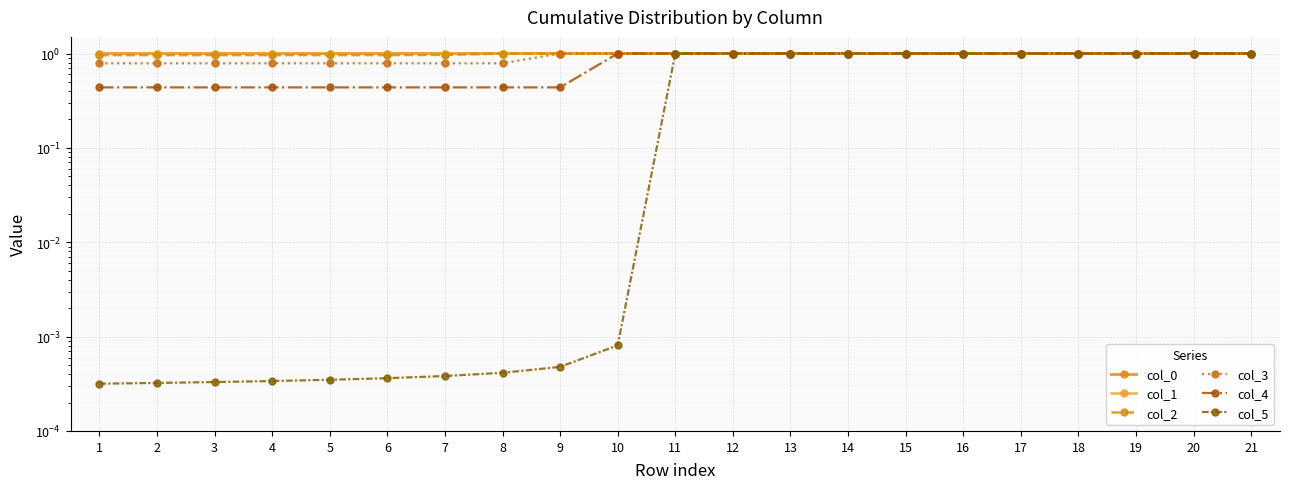

Reading left to right, what are all the values shown in this chart?

col_0: 1=1.0	2=1.0	3=1.0	4=1.0	5=1.0	6=1.0	7=1.0	8=1.0	9=1.0	10=1.0	11=1.0	12=1.0	13=1.0	14=1.0	15=1.0	16=1.0	17=1.0	18=1.0	19=1.0	20=1.0	21=1.0
col_1: 1=1.0	2=1.0	3=1.0	4=1.0	5=1.0	6=1.0	7=1.0	8=1.0	9=1.0	10=1.0	11=1.0	12=1.0	13=1.0	14=1.0	15=1.0	16=1.0	17=1.0	18=1.0	19=1.0	20=1.0	21=1.0
col_2: 1=1.0	2=1.0	3=1.0	4=1.0	5=1.0	6=1.0	7=1.0	8=1.0	9=1.0	10=1.0	11=1.0	12=1.0	13=1.0	14=1.0	15=1.0	16=1.0	17=1.0	18=1.0	19=1.0	20=1.0	21=1.0
col_3: 1=0.8	2=0.8	3=0.8	4=0.8	5=0.8	6=0.8	7=0.8	8=0.8	9=1.0	10=1.0	11=1.0	12=1.0	13=1.0	14=1.0	15=1.0	16=1.0	17=1.0	18=1.0	19=1.0	20=1.0	21=1.0
col_4: 1=0.4	2=0.4	3=0.4	4=0.4	5=0.4	6=0.4	7=0.4	8=0.4	9=0.4	10=1.0	11=1.0	12=1.0	13=1.0	14=1.0	15=1.0	16=1.0	17=1.0	18=1.0	19=1.0	20=1.0	21=1.0
col_5: 1=0.0	2=0.0	3=0.0	4=0.0	5=0.0	6=0.0	7=0.0	8=0.0	9=0.0	10=0.0	11=1.0	12=1.0	13=1.0	14=1.0	15=1.0	16=1.0	17=1.0	18=1.0	19=1.0	20=1.0	21=1.0